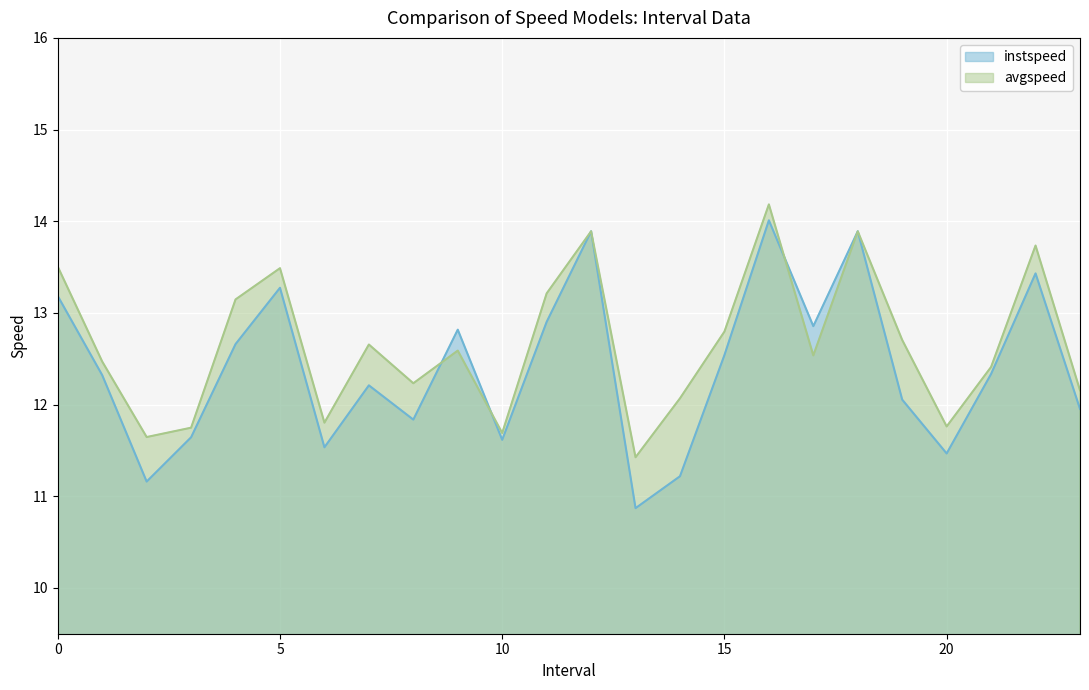

How many lines are shown in the chart?

2